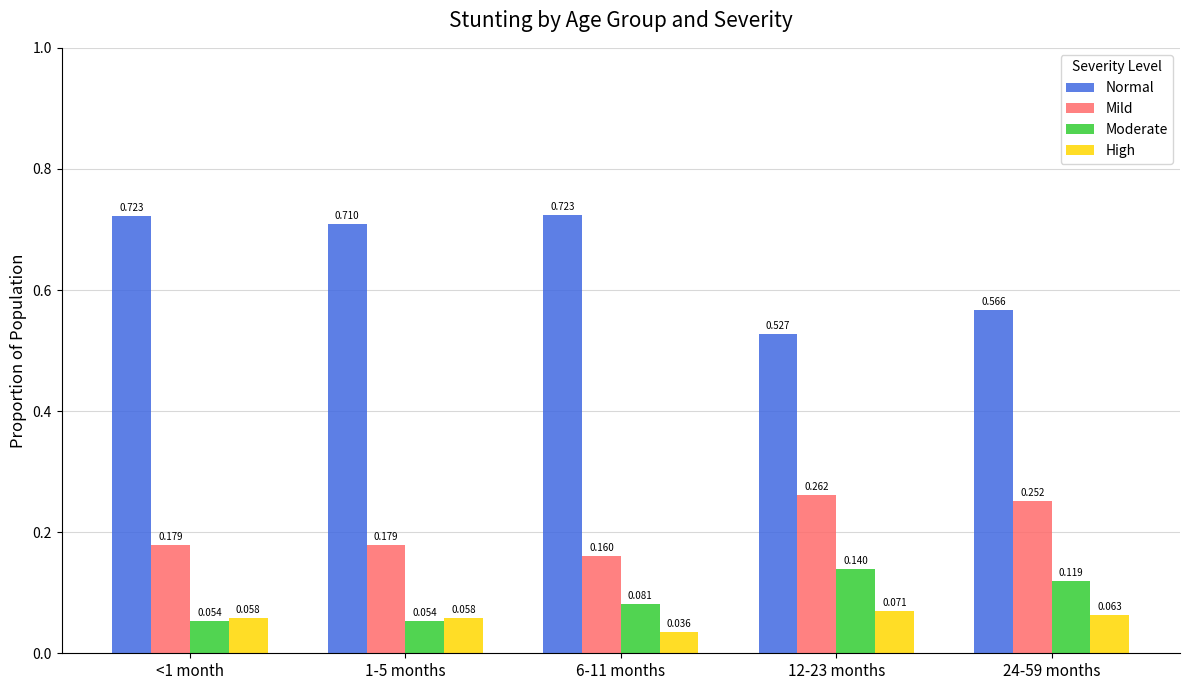

Rank the series at 12-23 months from lowest to highest value.

High, Moderate, Mild, Normal